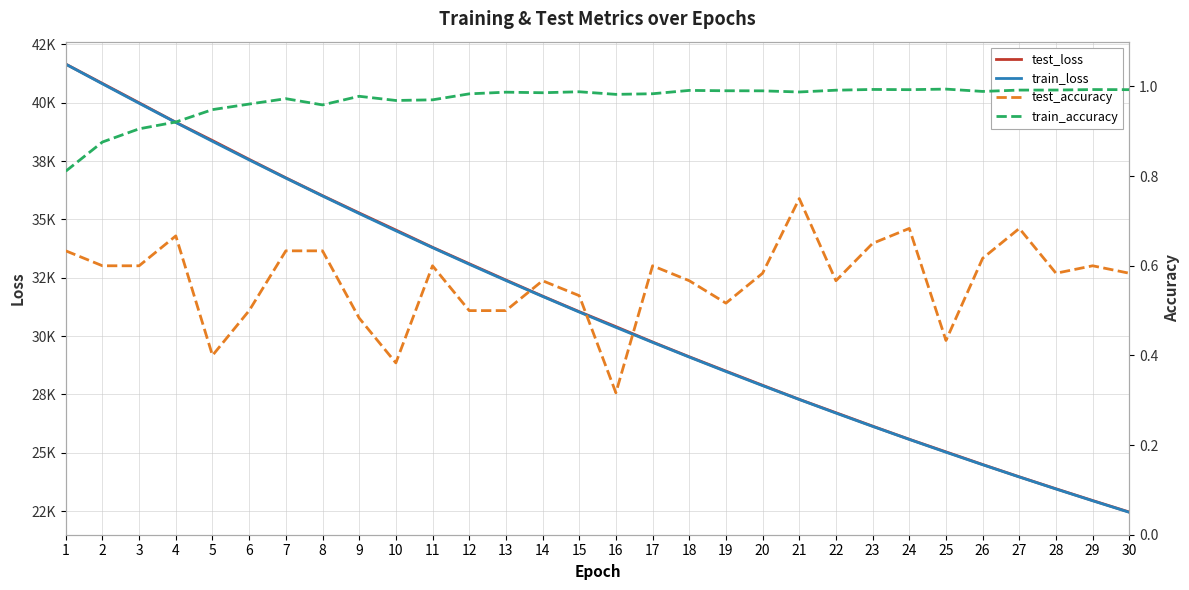

What is the difference between the maximum and minimum values in the train_accuracy series?

0.2